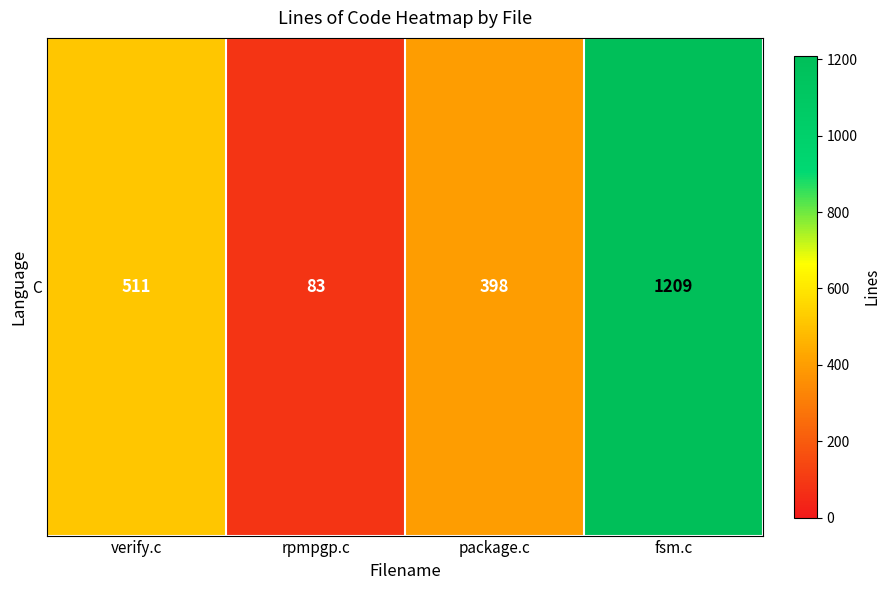

Read the value at rpmpgp.c, to the nearest 50.

100